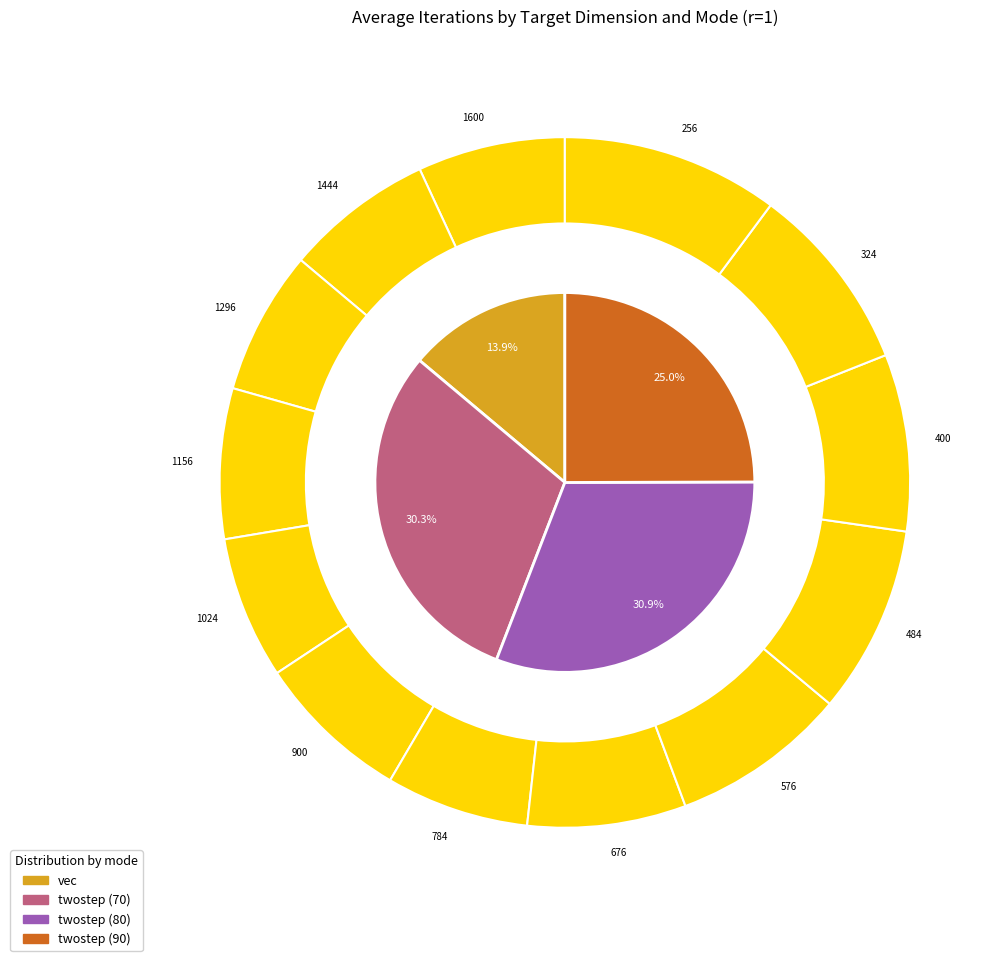

Does any single category account for the majority?

No